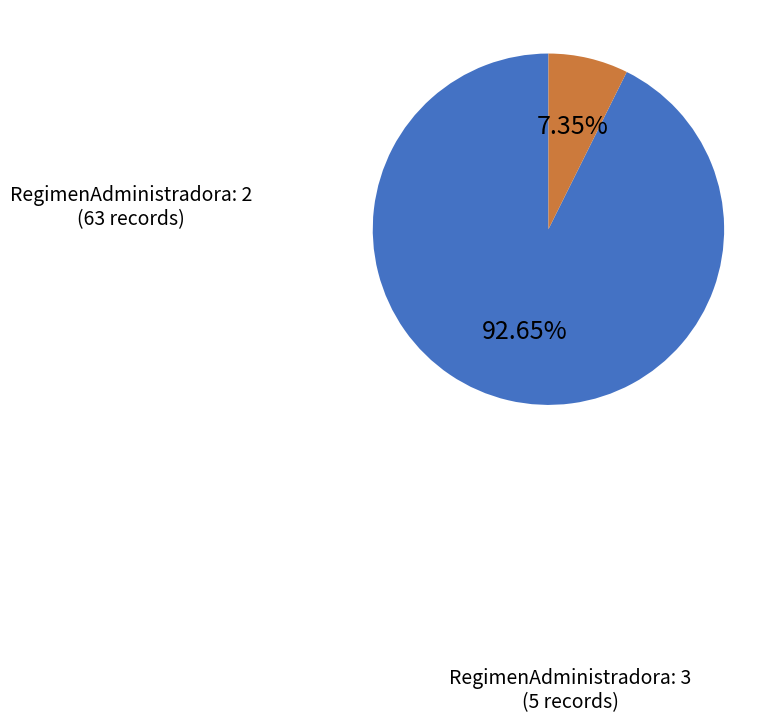

Does any single category account for the majority?

Yes